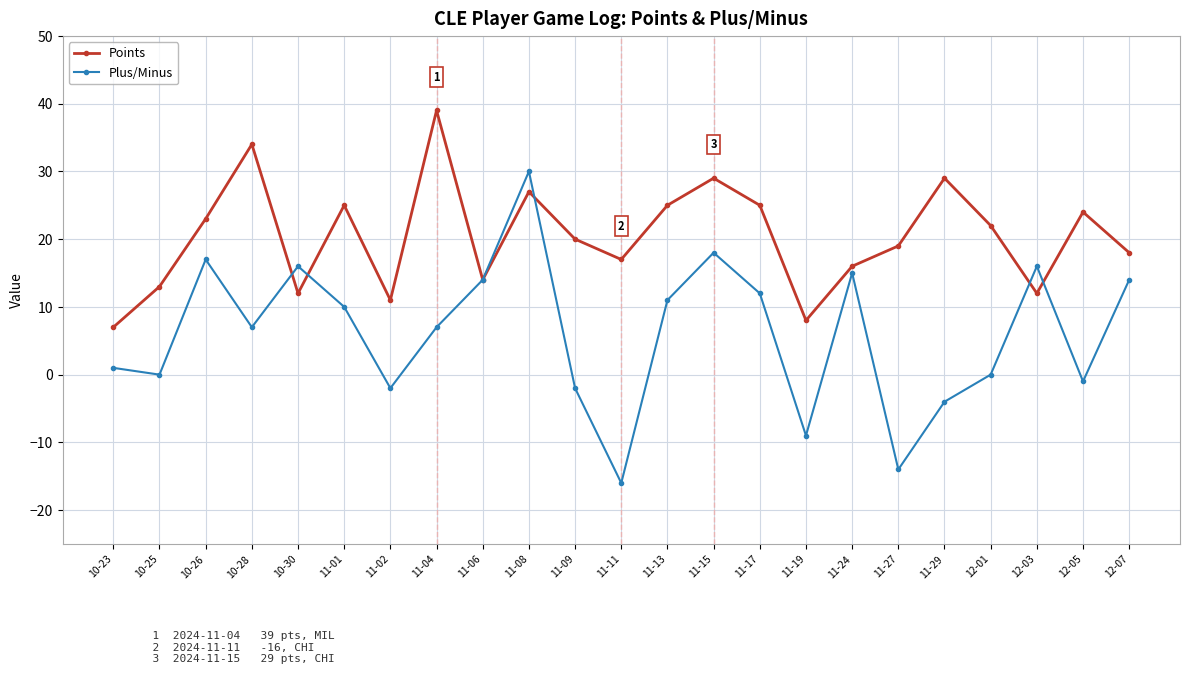

What is the spread (max minus min) of values at 12-07?

4